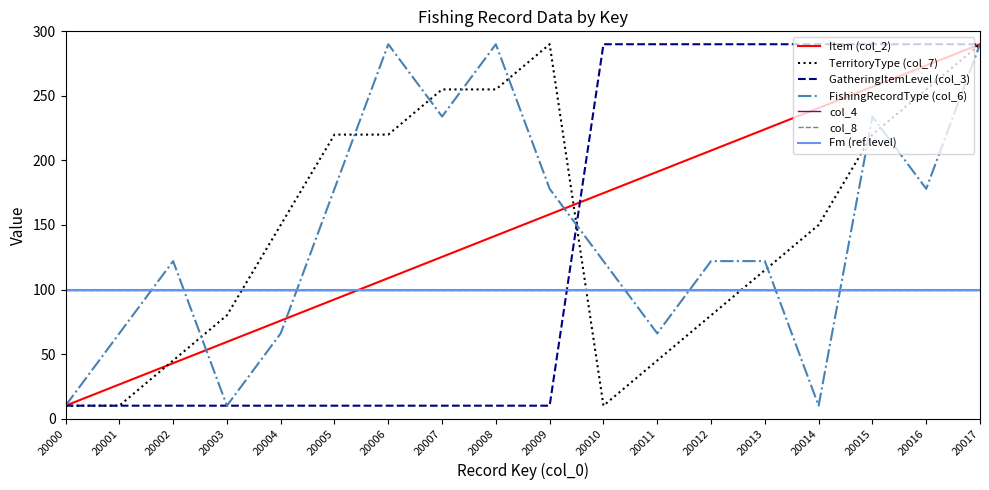

Which series has the largest total across all categories?

Item (col_2)